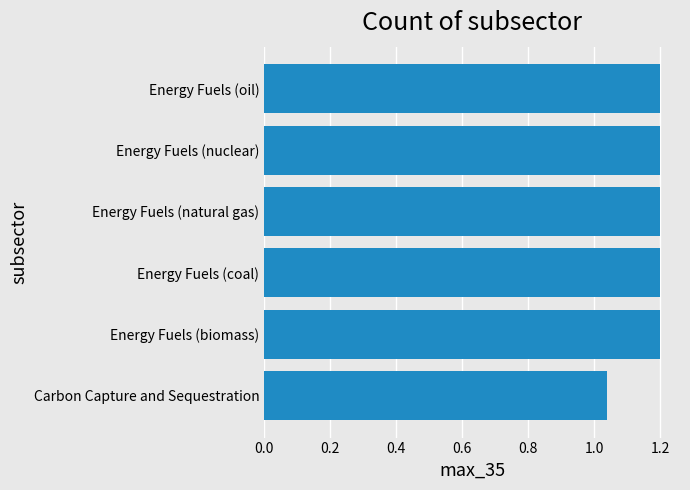

What is the average value?

1.2